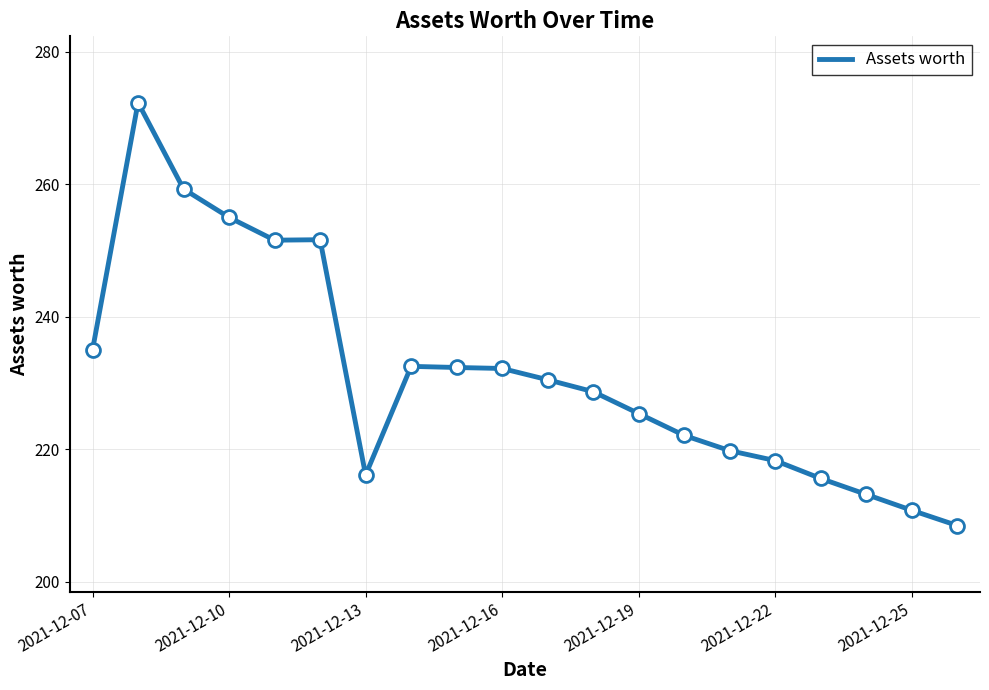

Does the chart display data point markers on the line(s)?

No